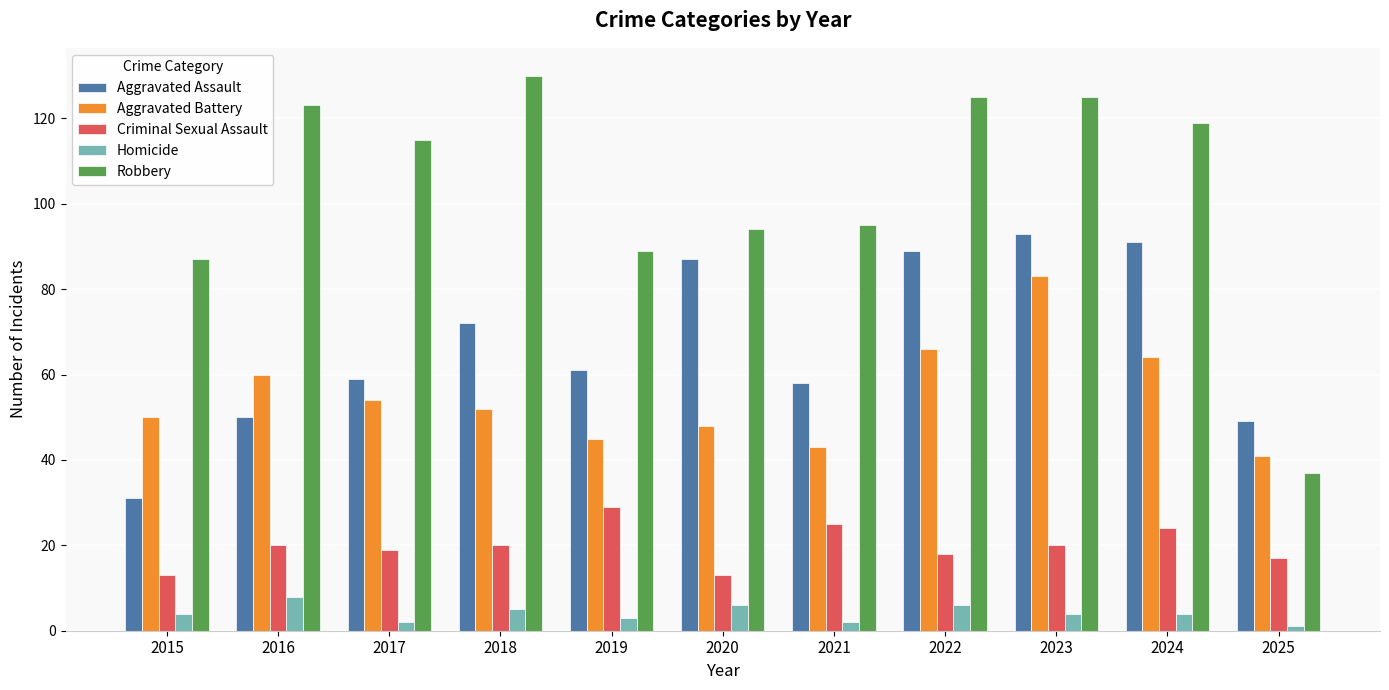

What is the value of the Homicide bar at the 7th from the left?

2